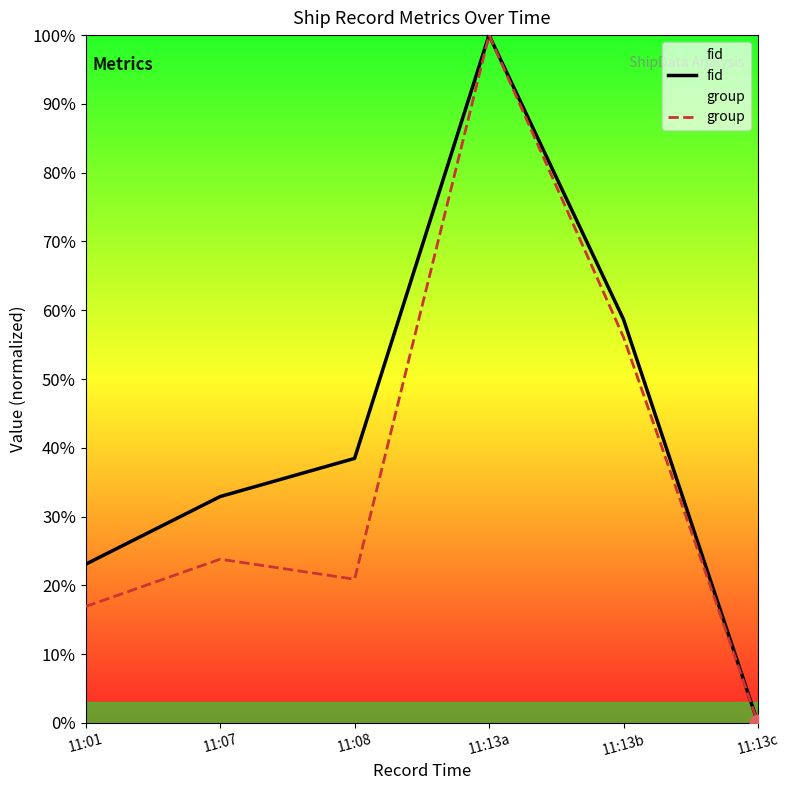

What position from the right is 11:07?

5